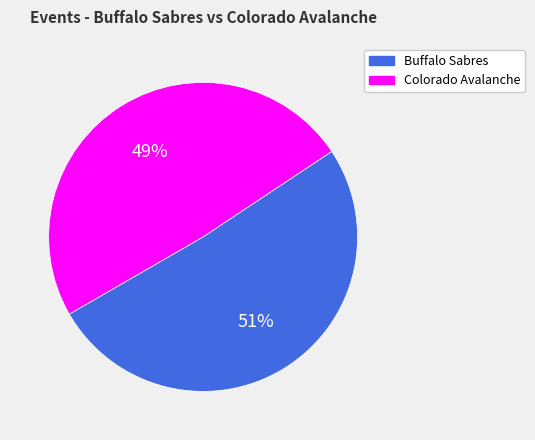

To the nearest percent, what is the difference between the largest and smallest slice percentages?

2%